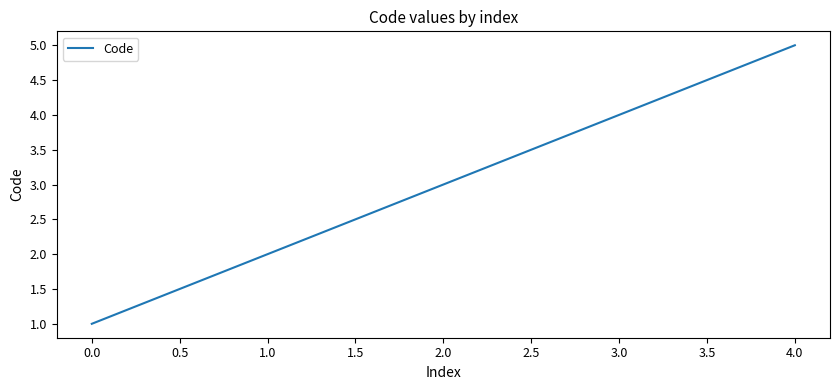

The value at 1.0 is 1. True or false?

False